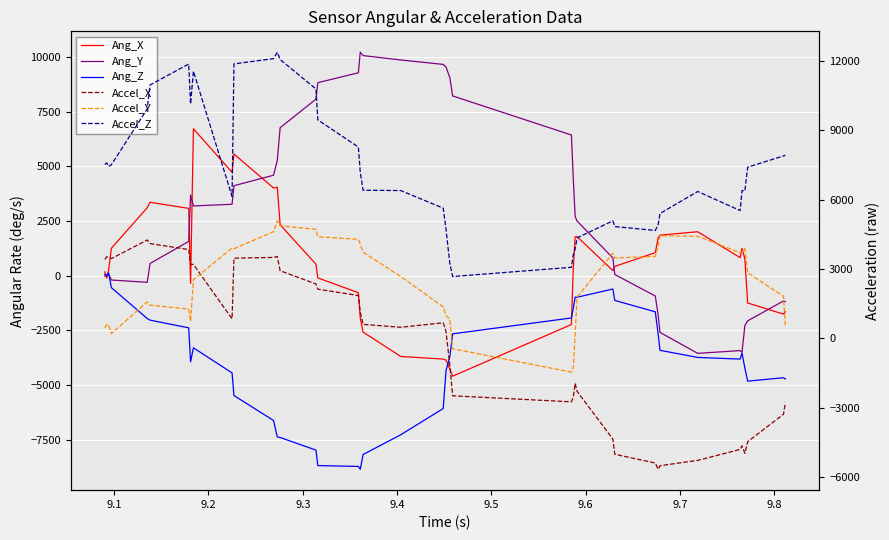

Is the value of Ang_Z at 35 greater than the value of Accel_Z at 14?

No